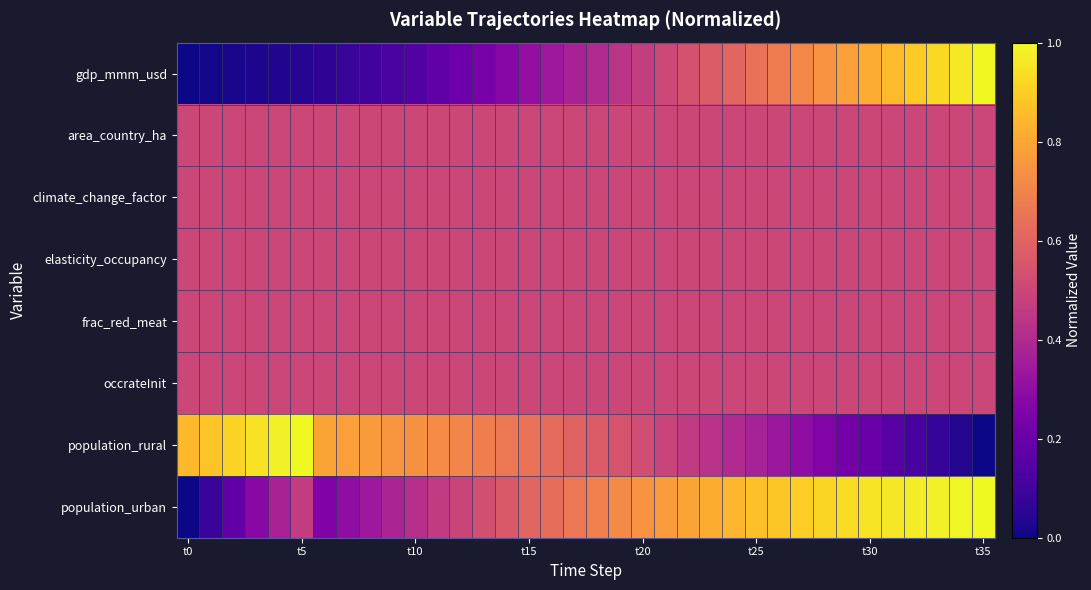

What is the maximum value shown in the chart?

1.0